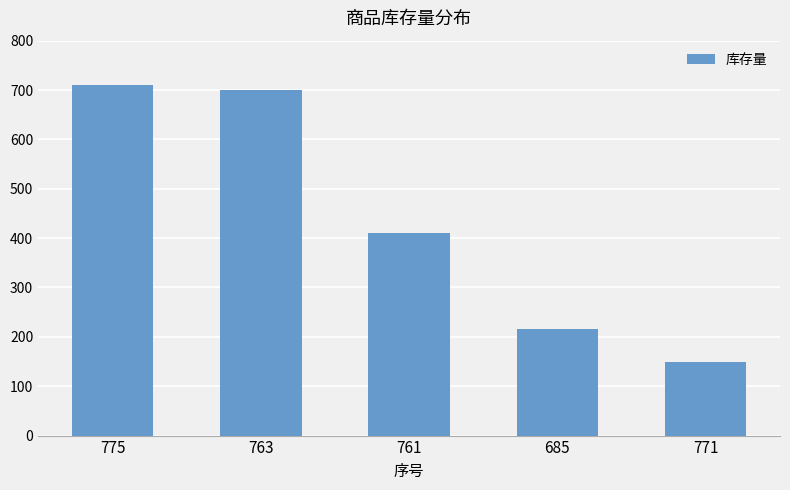

Reading left to right, what are all the values shown in this chart?

775=710	763=700	761=410	685=215	771=150